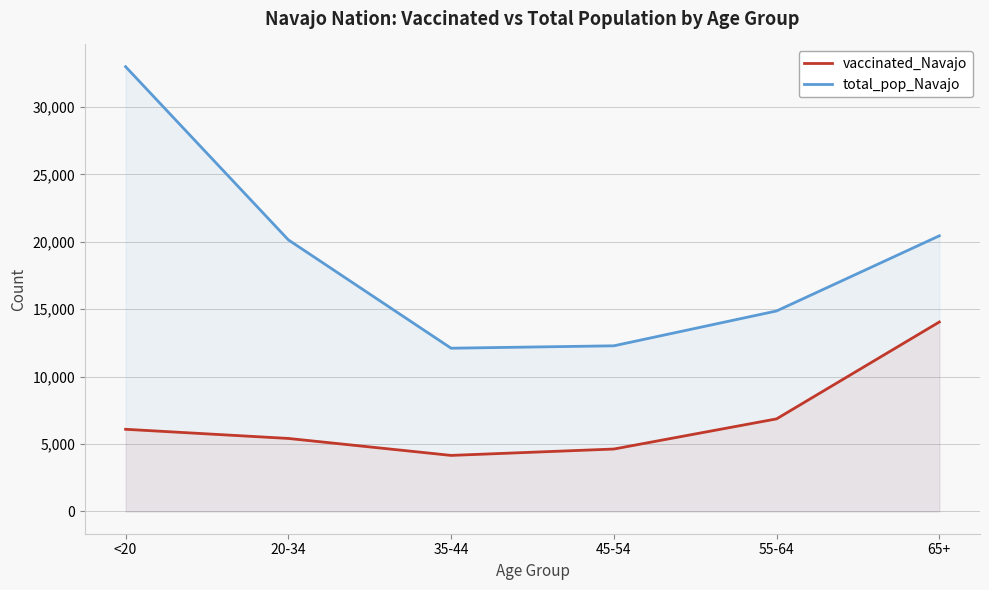

How many data points does each series have?

6